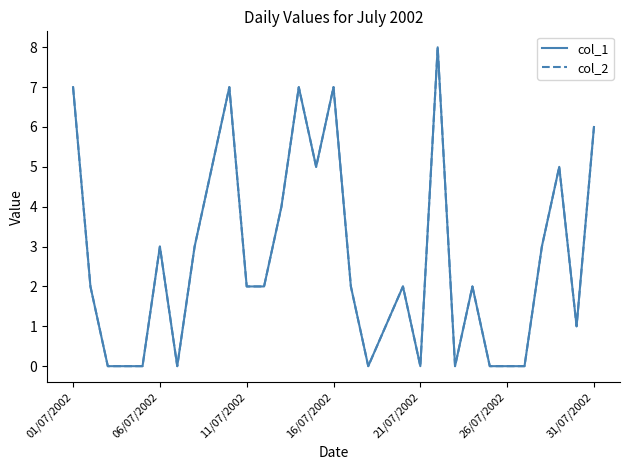

Is this an area chart (filled region under the line)?

No